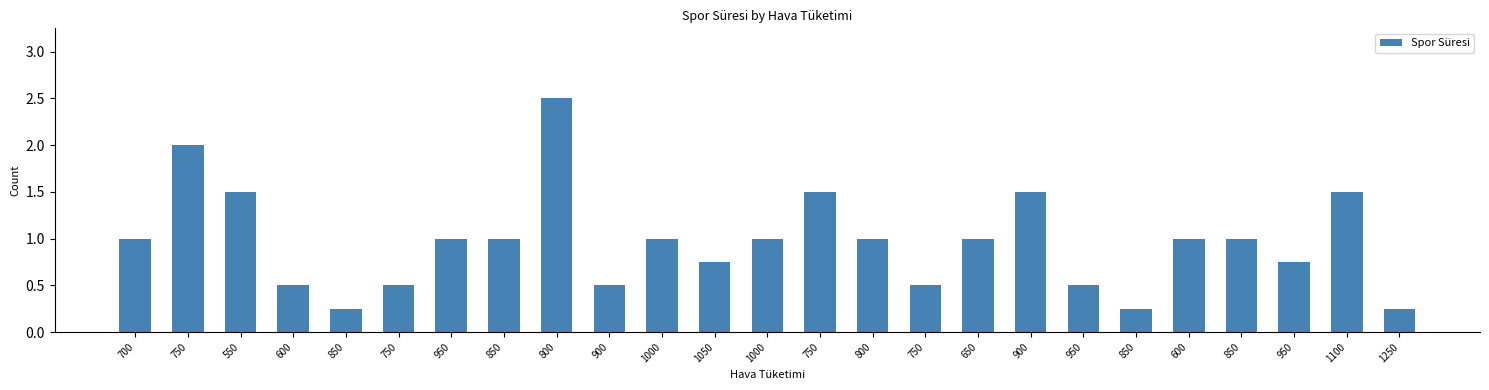

Approximately how many times larger is the value at 950 compared to 700?

0.8